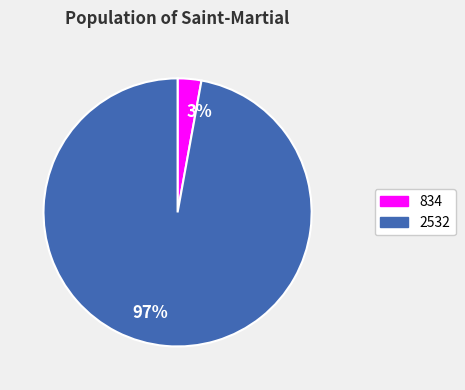

Which slice is the smallest?

3%